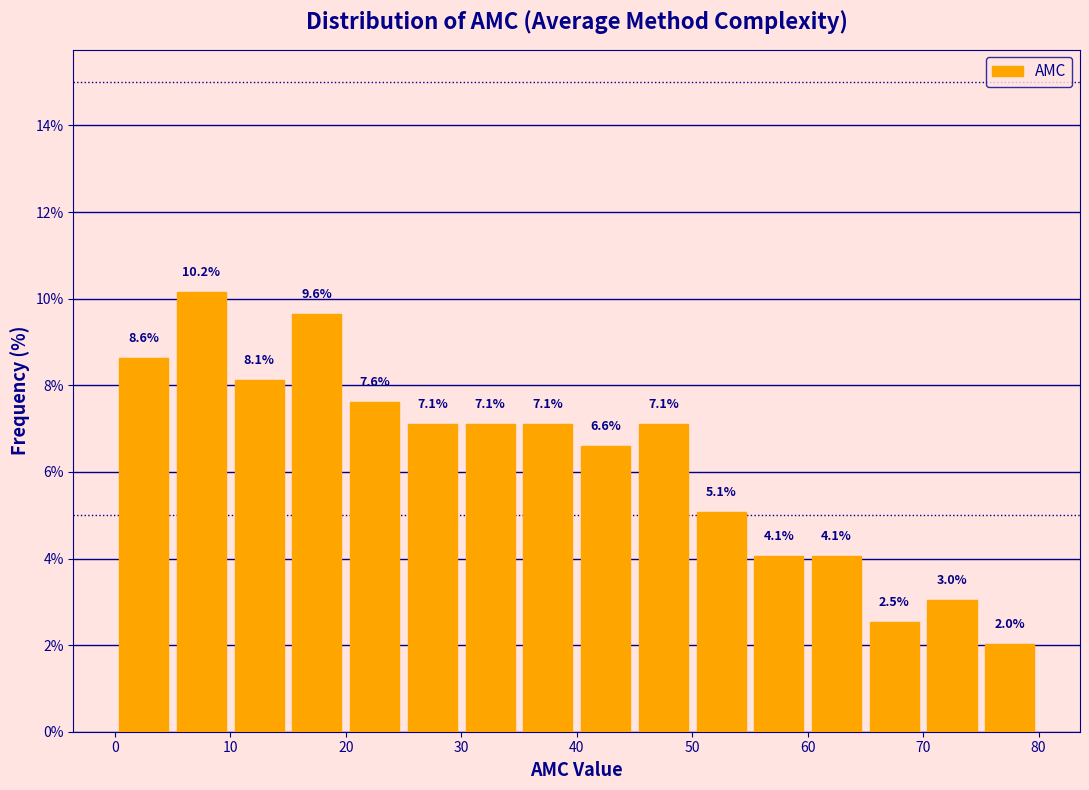

Over which range of the x-axis is the bar tallest?

5 to 10